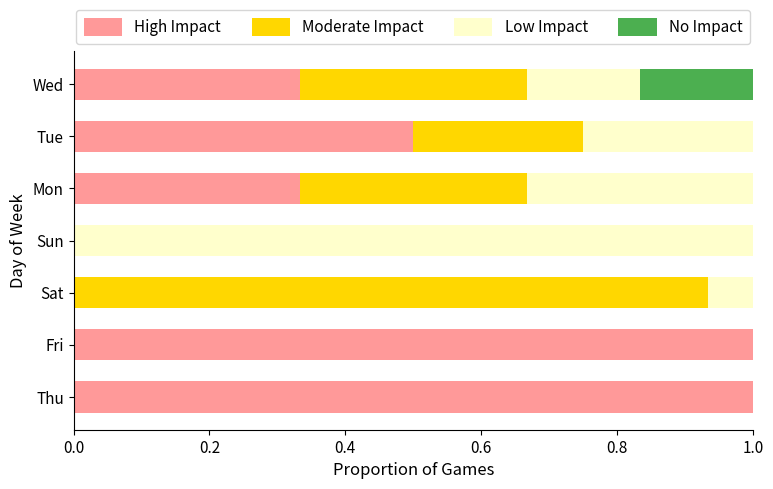

What is the highest value of the High Impact series?

1.0